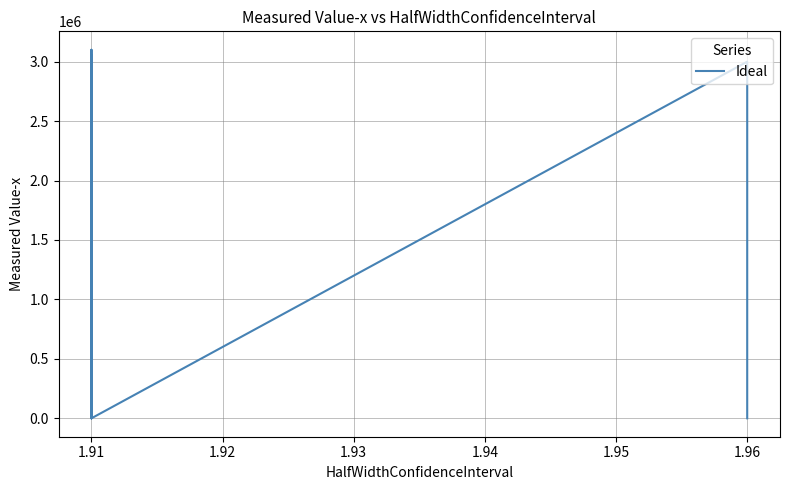

True or false: the data shows 422.7 at 1.96.

False